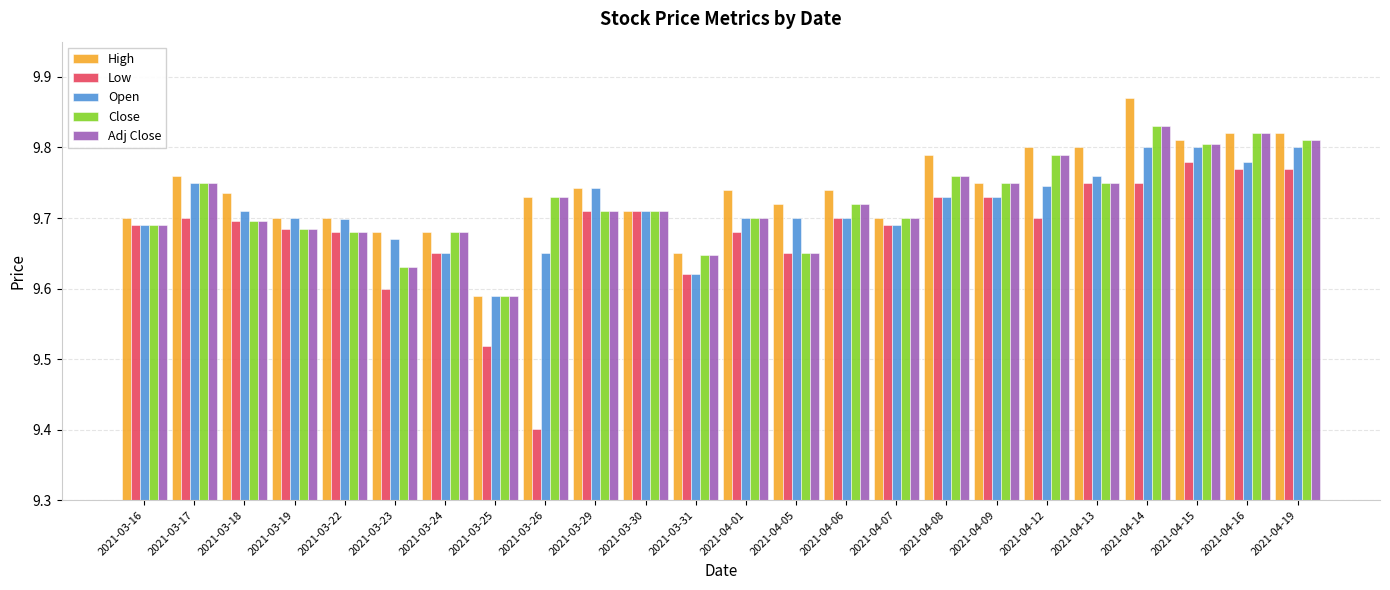

At which category does the chart reach its peak across all series?

2021-04-14